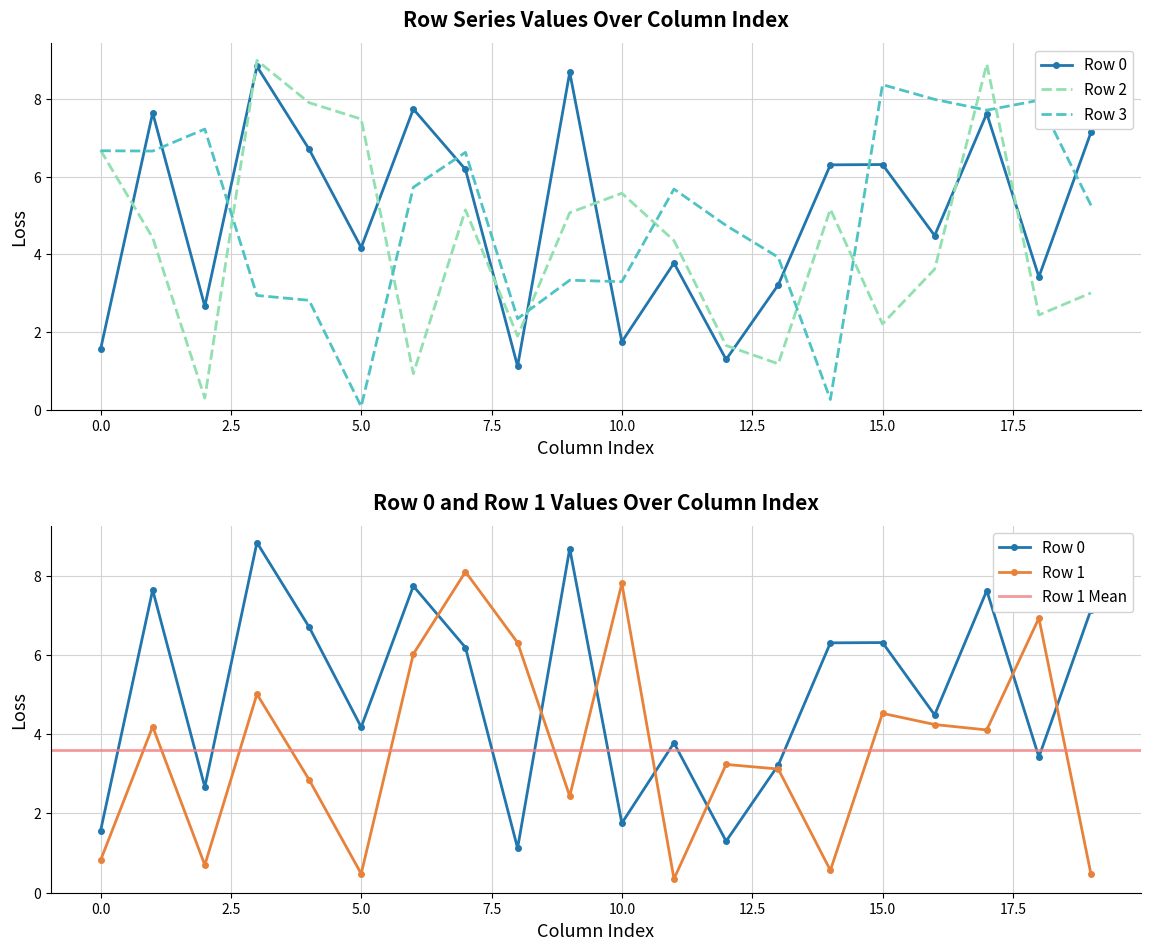

Is it true that Row 1 equals 0.7 at 19?

False